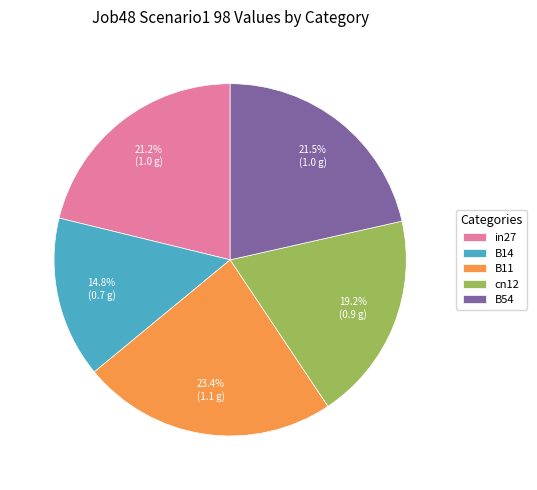

To the nearest percent, what is the difference between the B14 and cn12 slice percentages?

4%